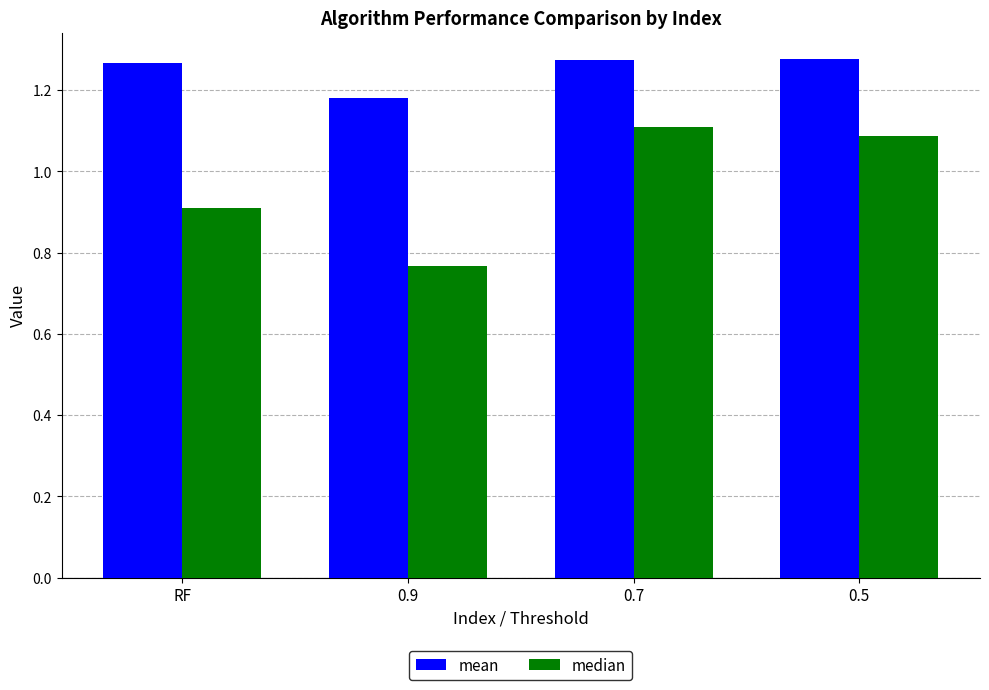

What is the label of the 3rd bar from the right?

0.9